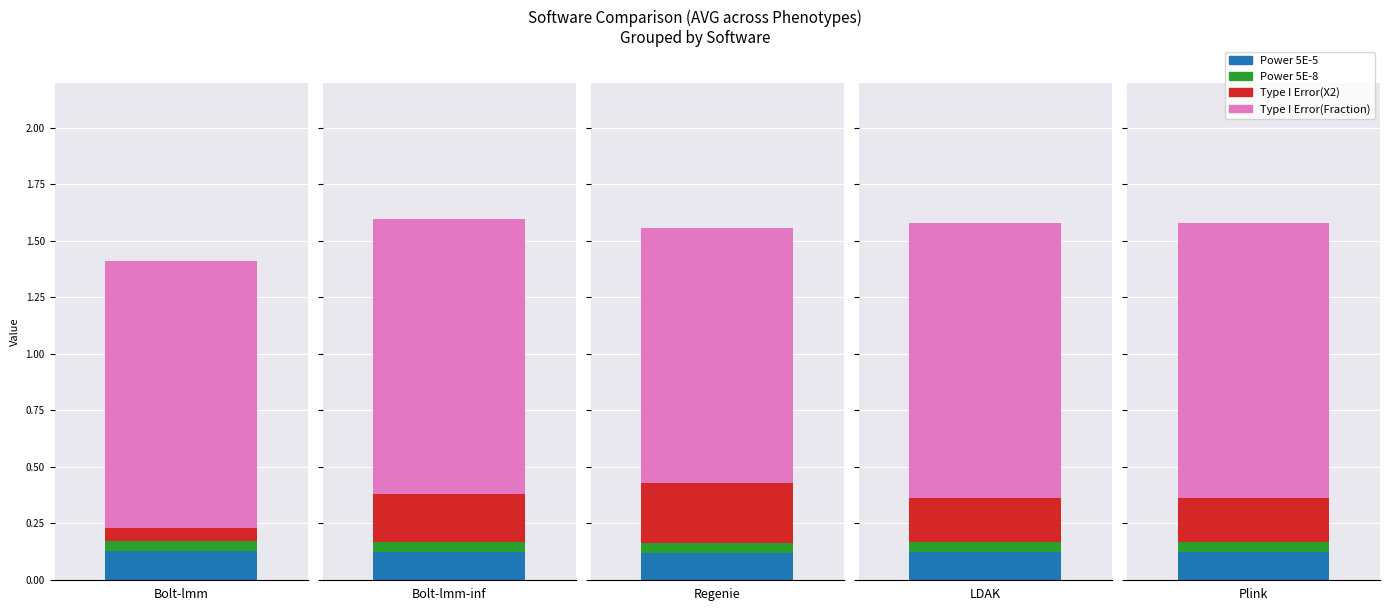

What position from the right is Bolt-lmm-inf?

4